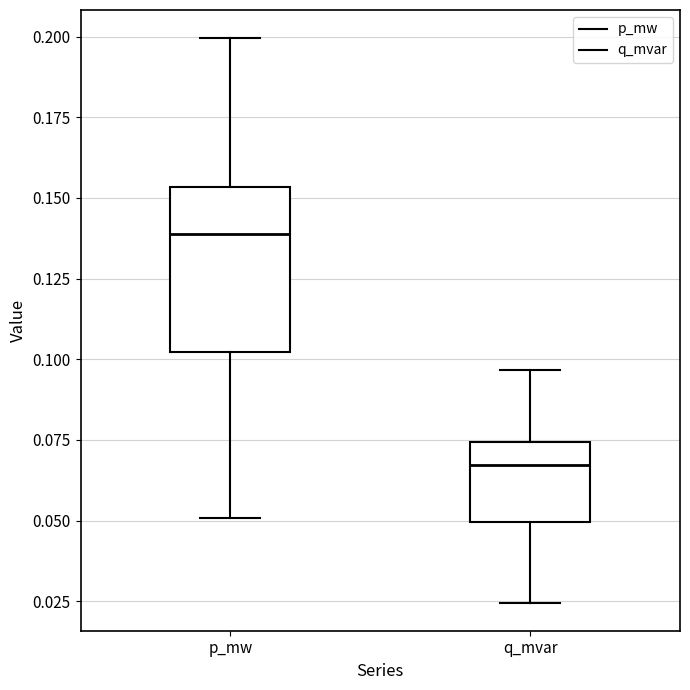

Which box has the highest median line?

p_mw